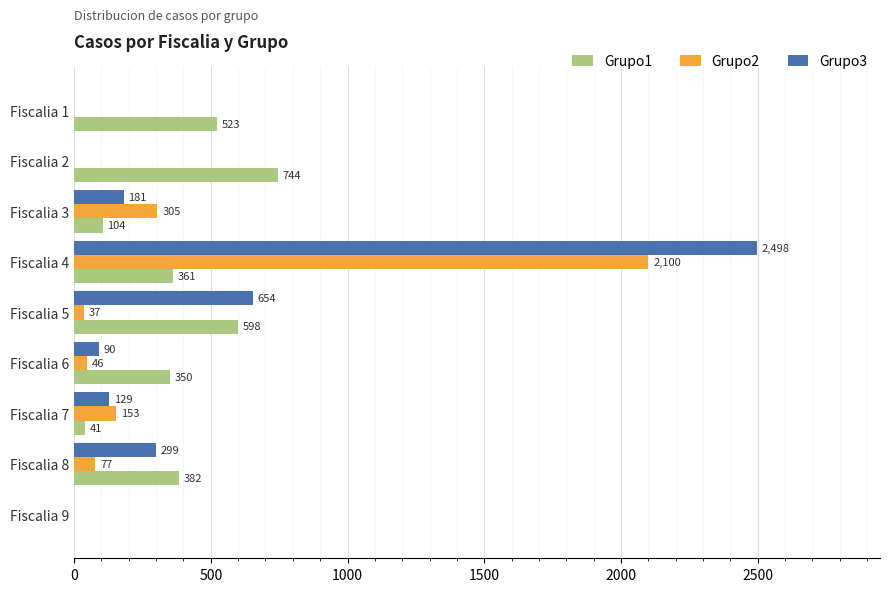

Between Fiscalia 1 and Fiscalia 7, which series saw the biggest shift?

Grupo1